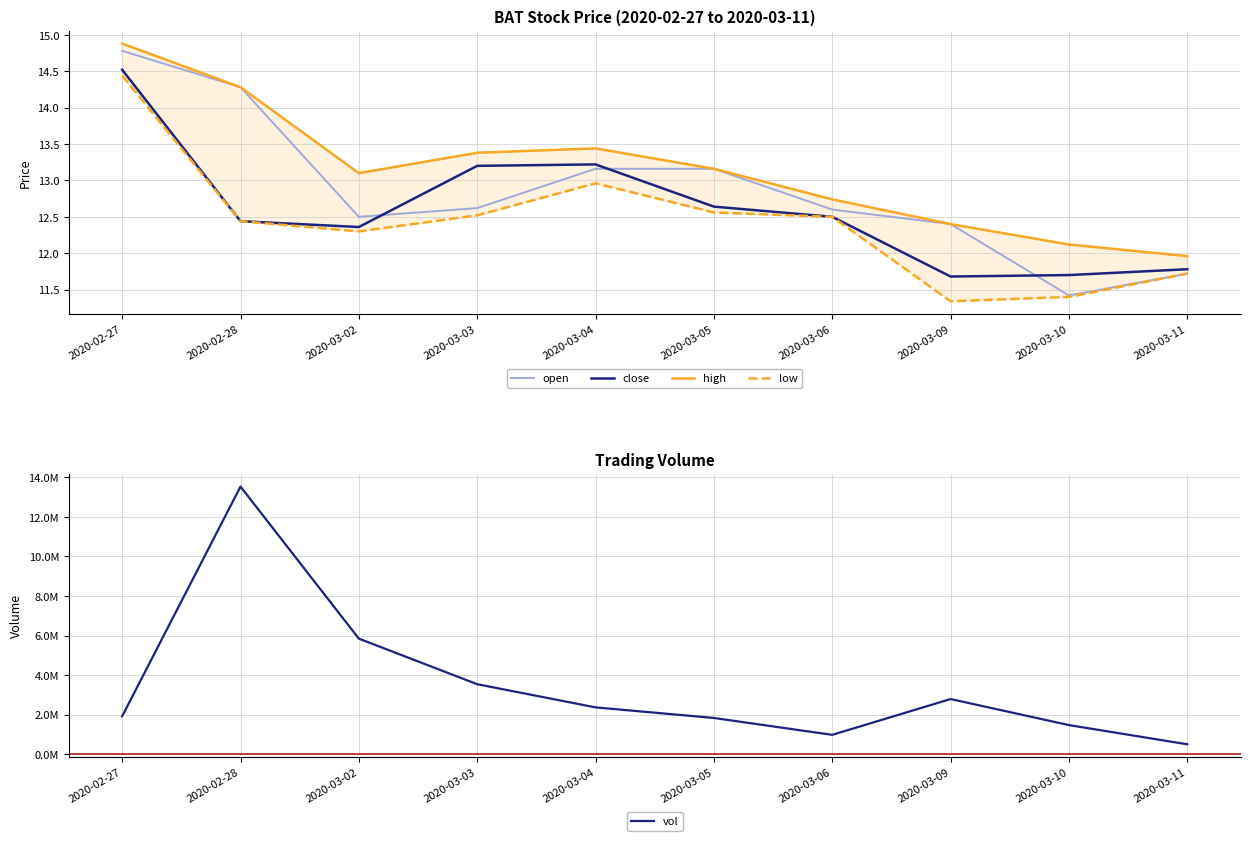

The value of high at 2020-03-04 is 13.4. True or false?

True